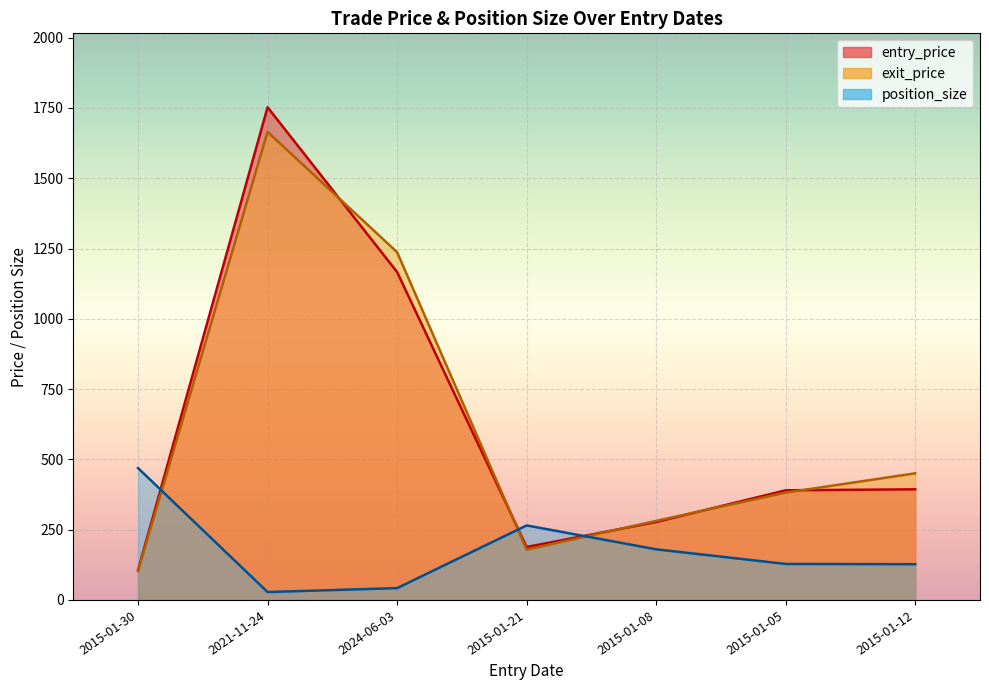

Between 2021-11-24 and 2015-01-05, which series saw the biggest shift?

entry_price